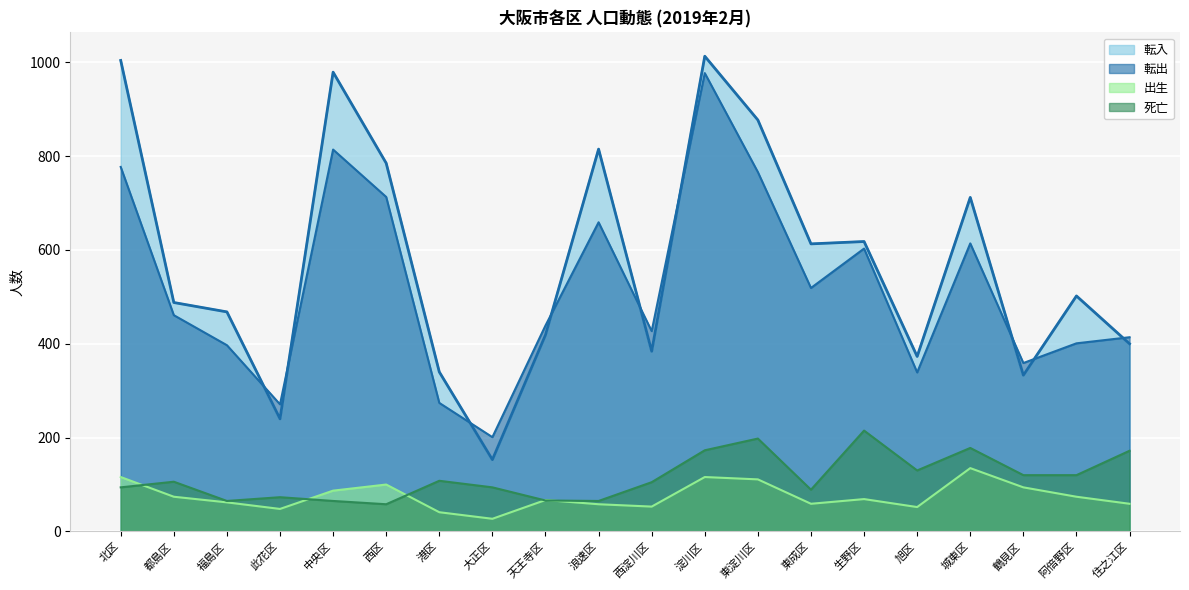

What is the approximate value of 出生 at 西区?

100